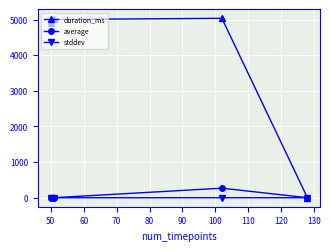

What are all the series names shown in the legend?

duration_ms, average, stddev